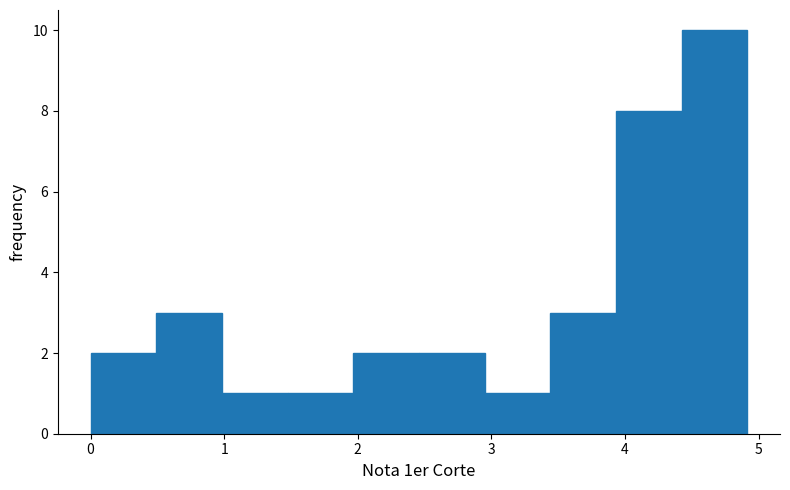

What is the height of the bar covering 0.0 to 0.5 on the x-axis? Neither the bar edges nor the heights are printed on the chart, so give them approximately, as read against the axes.

2